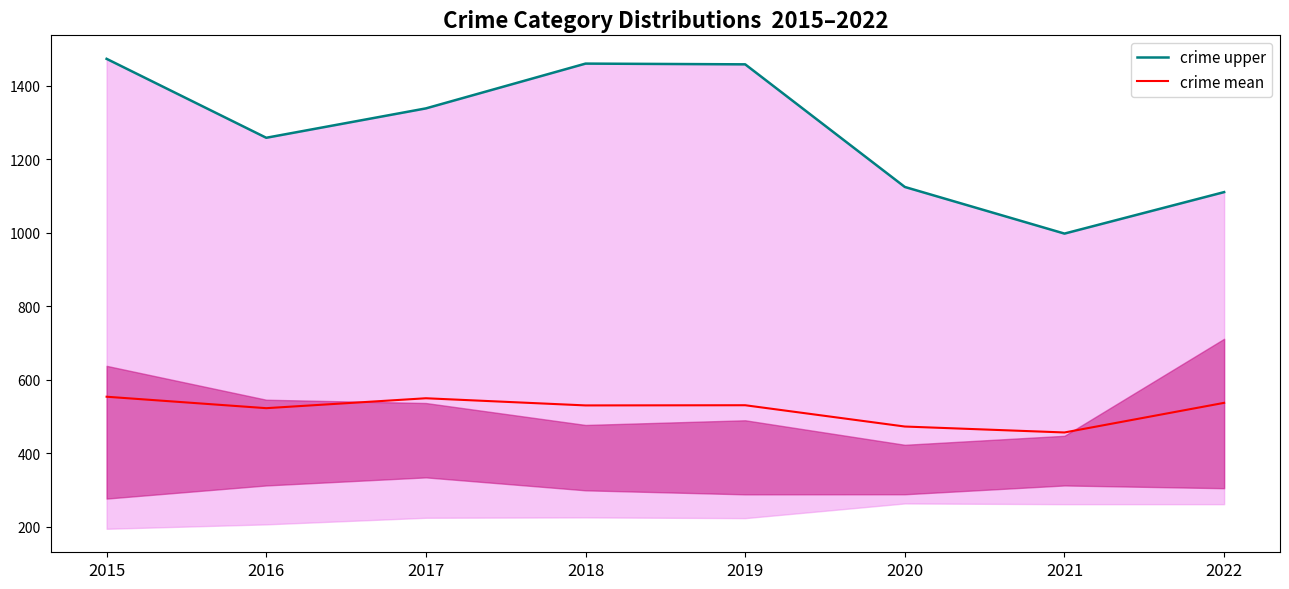

True or false: crime mean and crime upper cross at least once.

False